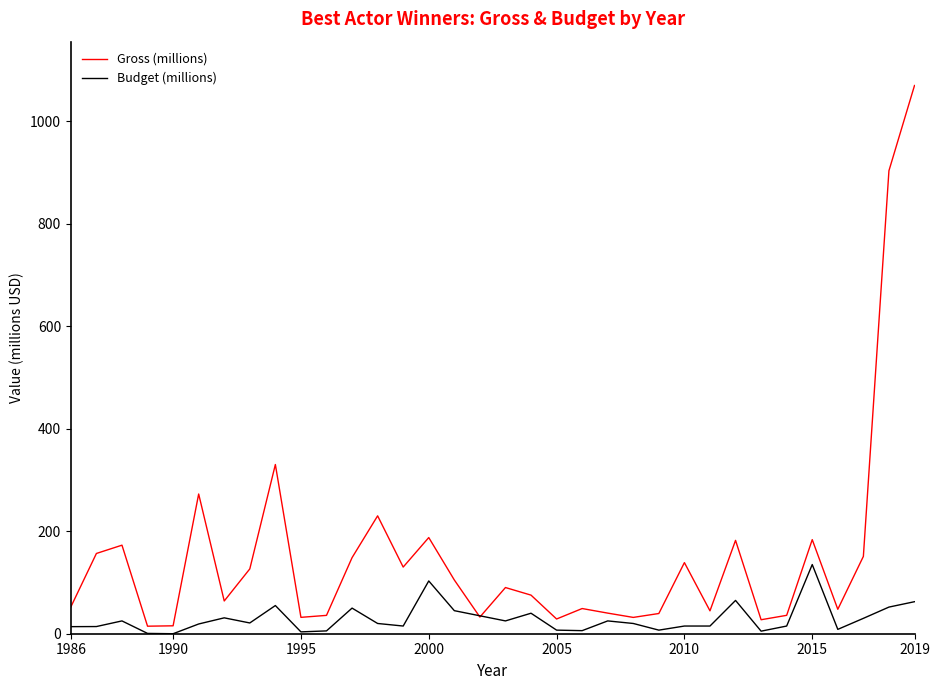

Rank the series by their maximum value, from lowest to highest.

Budget (millions), Gross (millions)